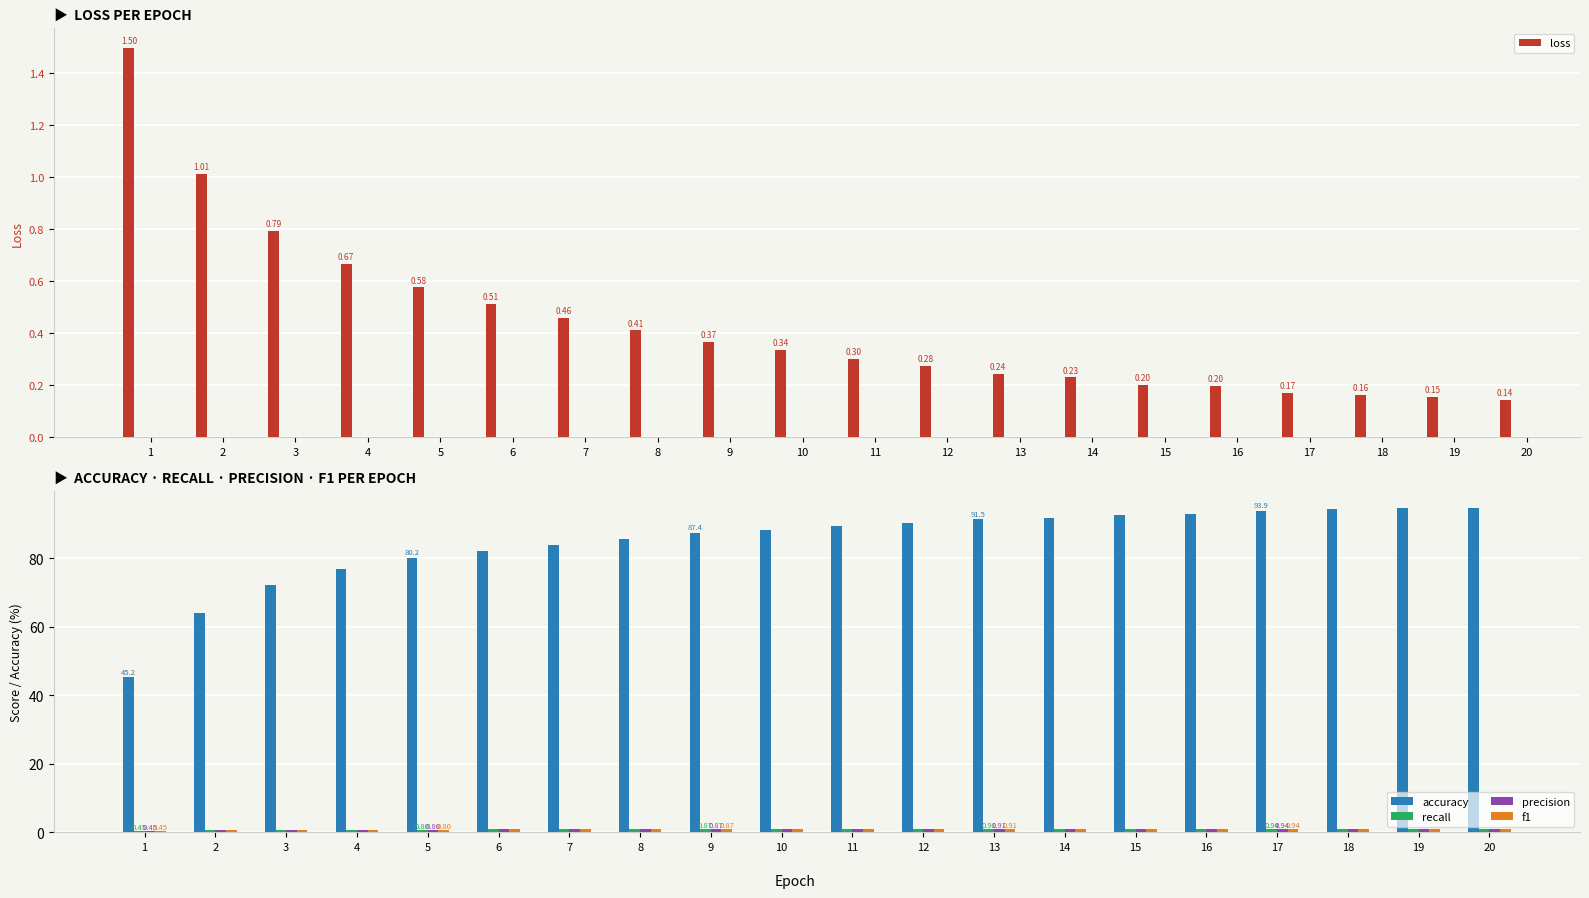

Reading left to right, what are all the values shown in this chart?

loss: 1=1.5	2=1.0	3=0.8	4=0.7	5=0.6	6=0.5	7=0.5	8=0.4	9=0.4	10=0.3	11=0.3	12=0.3	13=0.2	14=0.2	15=0.2	16=0.2	17=0.2	18=0.2	19=0.2	20=0.1
accuracy: 1=45.2	2=64.0	3=72.2	4=76.8	5=80.2	6=82.1	7=84.0	8=85.6	9=87.4	10=88.2	11=89.4	12=90.2	13=91.5	14=91.9	15=92.7	16=93.0	17=93.9	18=94.4	19=94.7	20=94.8
recall: 1=0.5	2=0.6	3=0.7	4=0.8	5=0.8	6=0.8	7=0.8	8=0.9	9=0.9	10=0.9	11=0.9	12=0.9	13=0.9	14=0.9	15=0.9	16=0.9	17=0.9	18=0.9	19=0.9	20=0.9
precision: 1=0.4	2=0.6	3=0.7	4=0.8	5=0.8	6=0.8	7=0.8	8=0.9	9=0.9	10=0.9	11=0.9	12=0.9	13=0.9	14=0.9	15=0.9	16=0.9	17=0.9	18=0.9	19=0.9	20=0.9
f1: 1=0.4	2=0.6	3=0.7	4=0.8	5=0.8	6=0.8	7=0.8	8=0.9	9=0.9	10=0.9	11=0.9	12=0.9	13=0.9	14=0.9	15=0.9	16=0.9	17=0.9	18=0.9	19=0.9	20=0.9